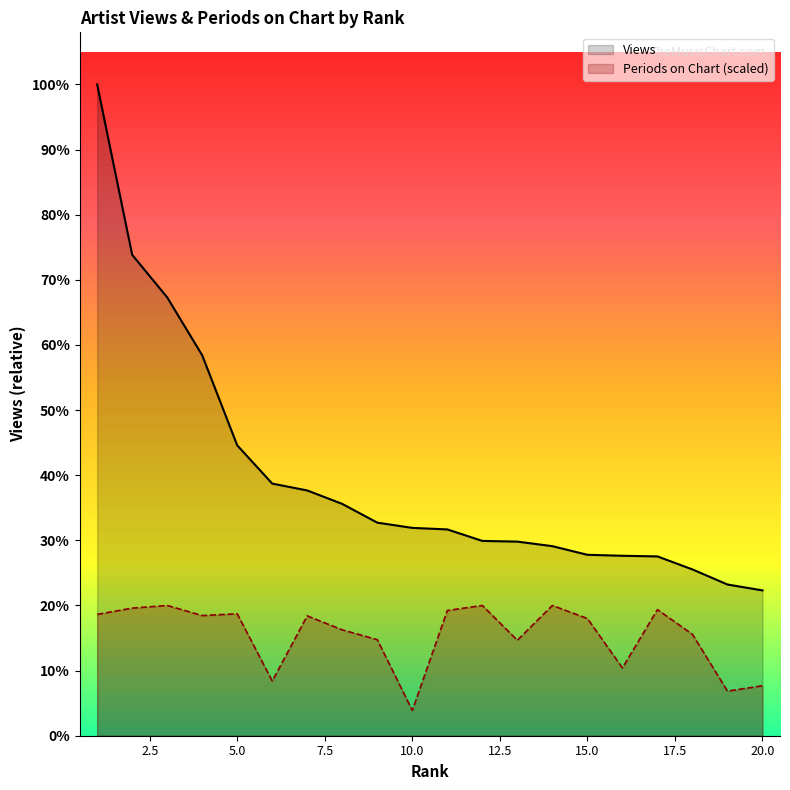

The Views series shows 107637547.0 at 16. True or false?

True